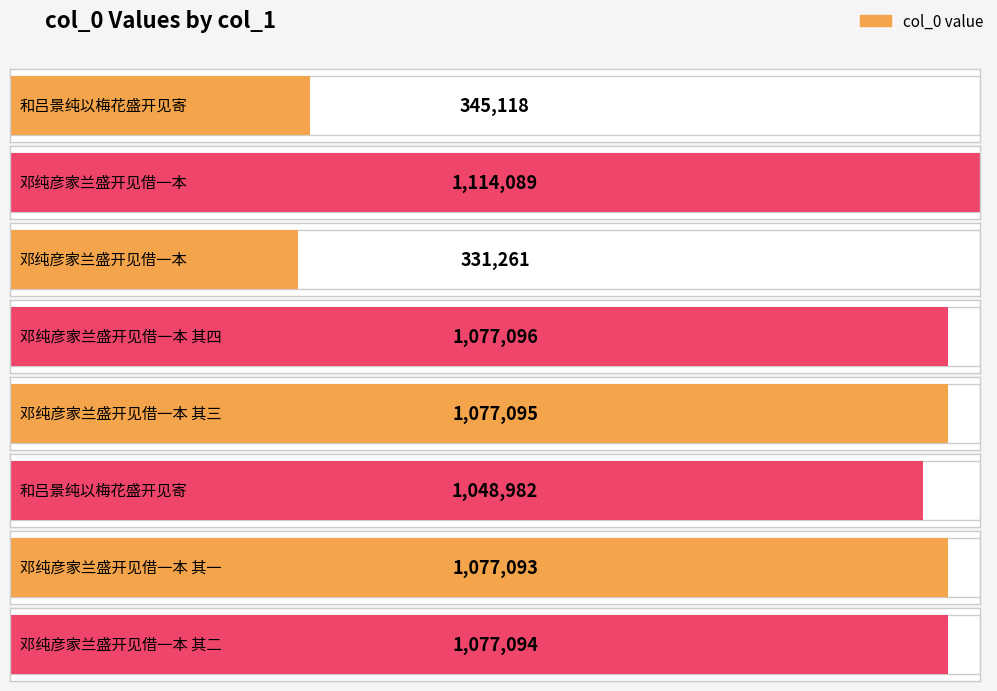

At which label does the data first exceed 1077094?

邓纯彦家兰盛开见借一本